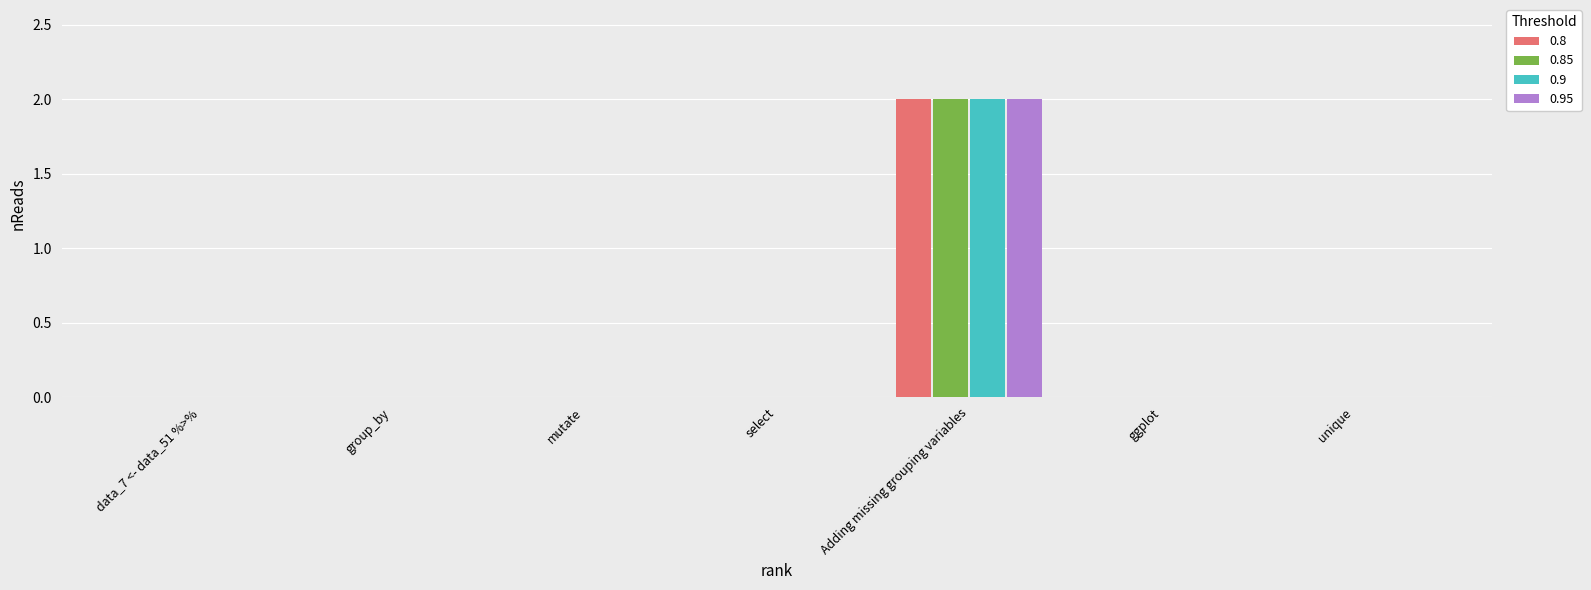

Reading right to left, list all the values displayed in this chart.

0.8: unique=0	ggplot=0	Adding missing grouping variables=2	select=0	mutate=0	group_by=0	data_7 <- data_51 %>%=0
0.85: unique=0	ggplot=0	Adding missing grouping variables=2	select=0	mutate=0	group_by=0	data_7 <- data_51 %>%=0
0.9: unique=0	ggplot=0	Adding missing grouping variables=2	select=0	mutate=0	group_by=0	data_7 <- data_51 %>%=0
0.95: unique=0	ggplot=0	Adding missing grouping variables=2	select=0	mutate=0	group_by=0	data_7 <- data_51 %>%=0